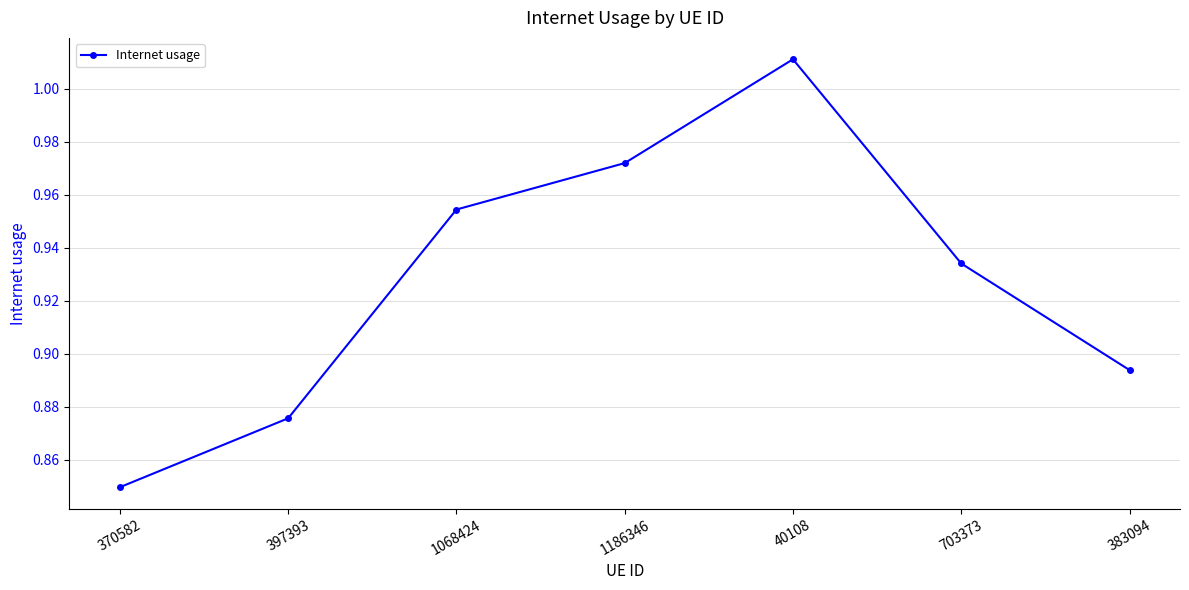

The value at 397393 is 0.4. True or false?

False